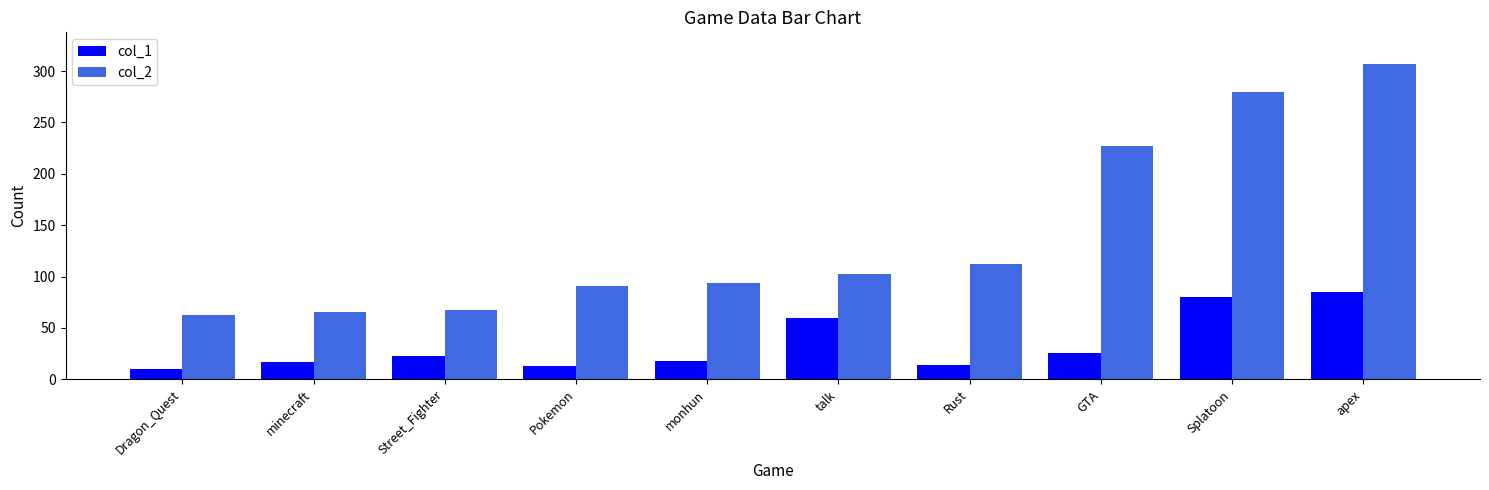

Which series has the largest range (max minus min)?

col_2